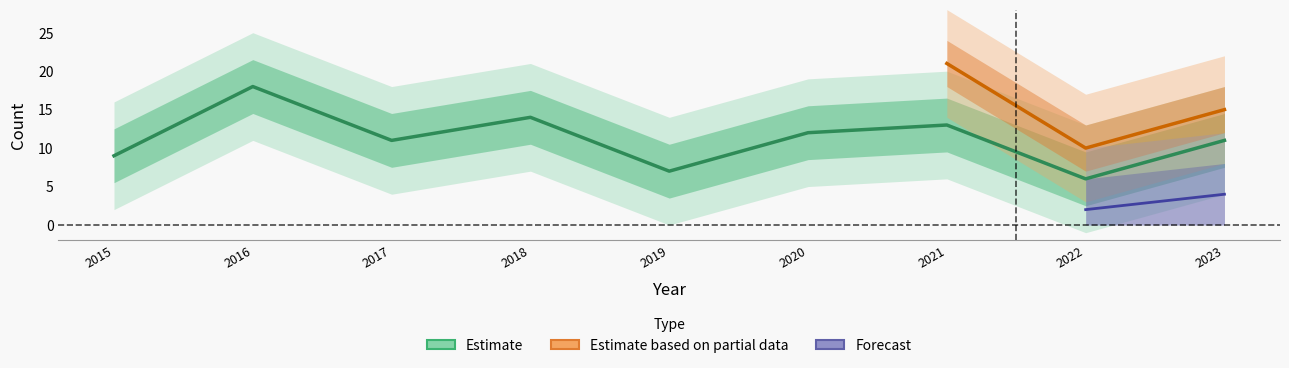

How many distinct data groups are displayed?

3